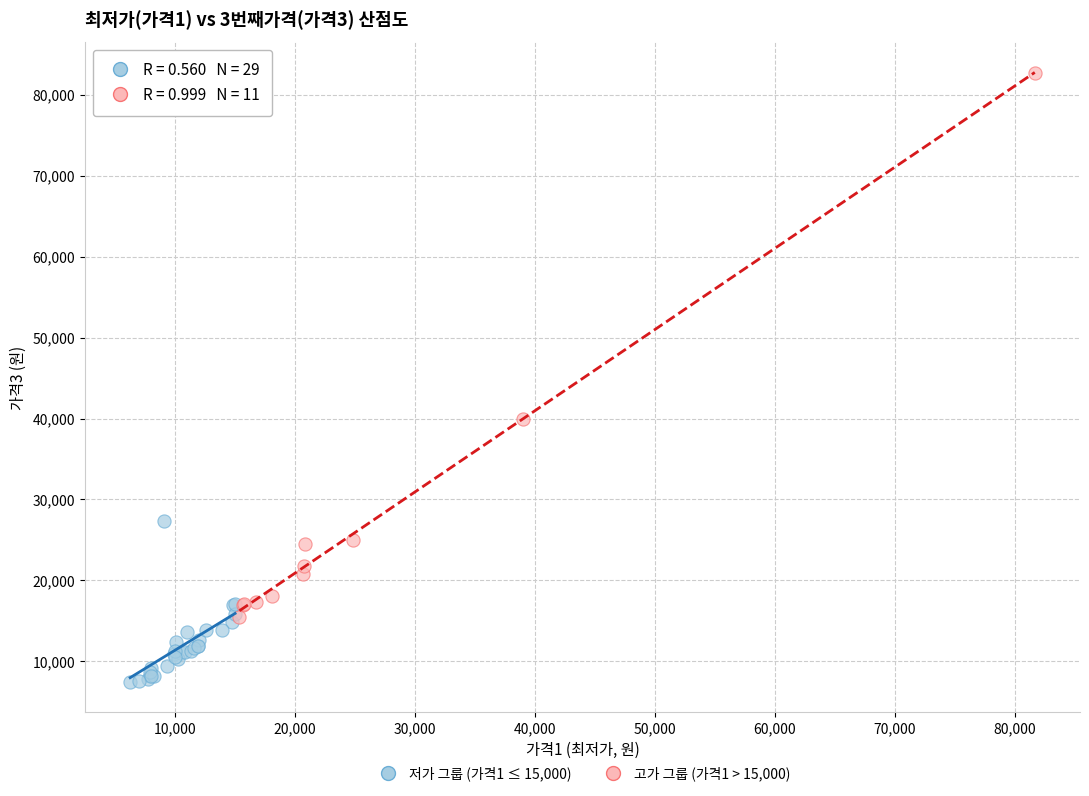

Which series reaches the maximum Y coordinate?

고가 그룹 (가격1 > 15,000)